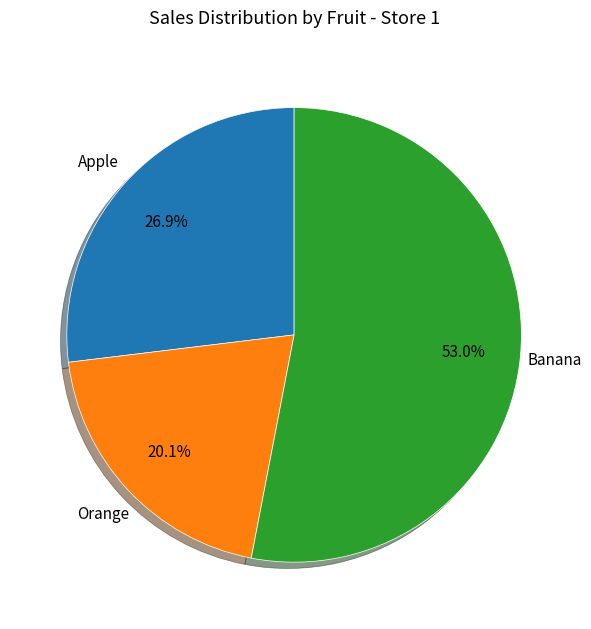

Which has a higher value, Orange or Apple?

Apple